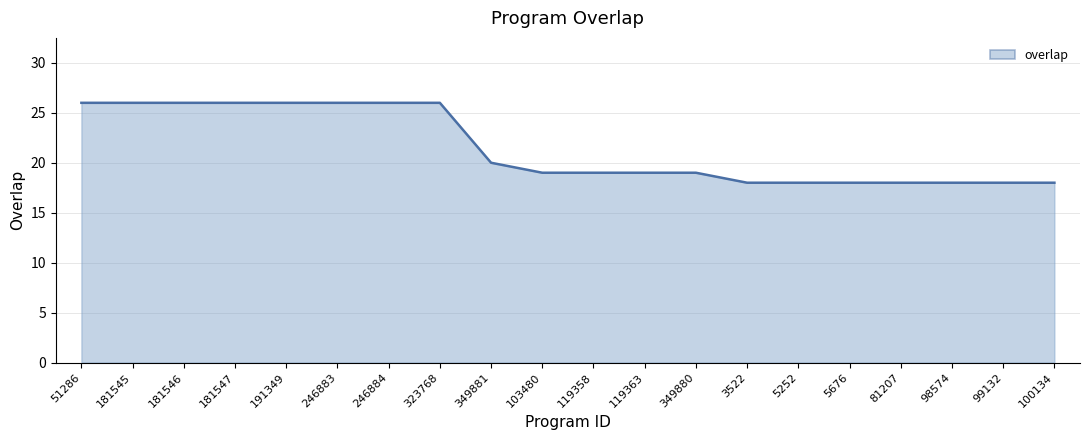

What is the difference between the values at 119358 and 349881?

1